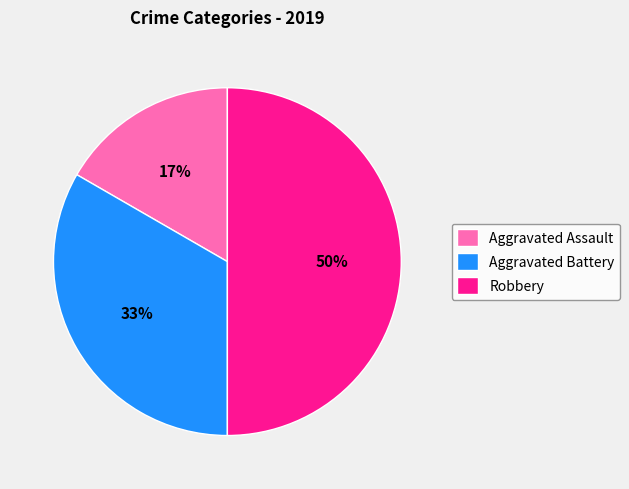

Is Aggravated Battery the majority of the pie?

No